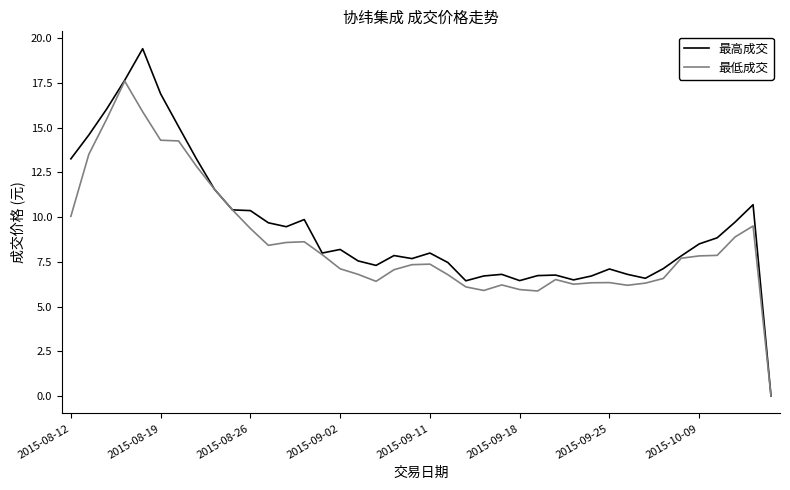

What is the greatest value displayed?

19.4